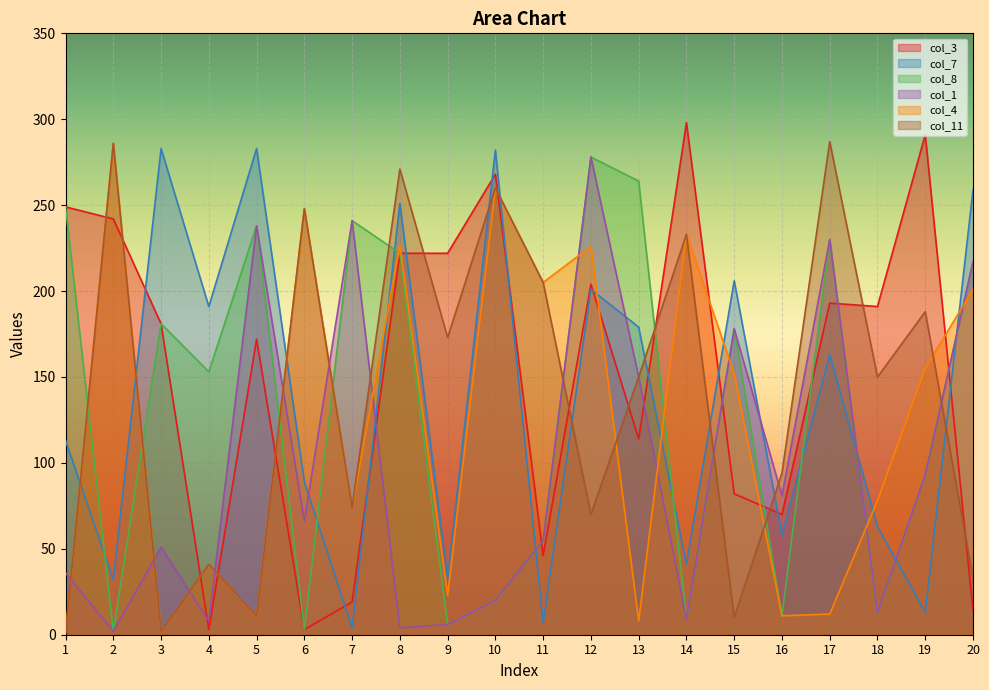

At which label does col_4 first exceed 152?

2